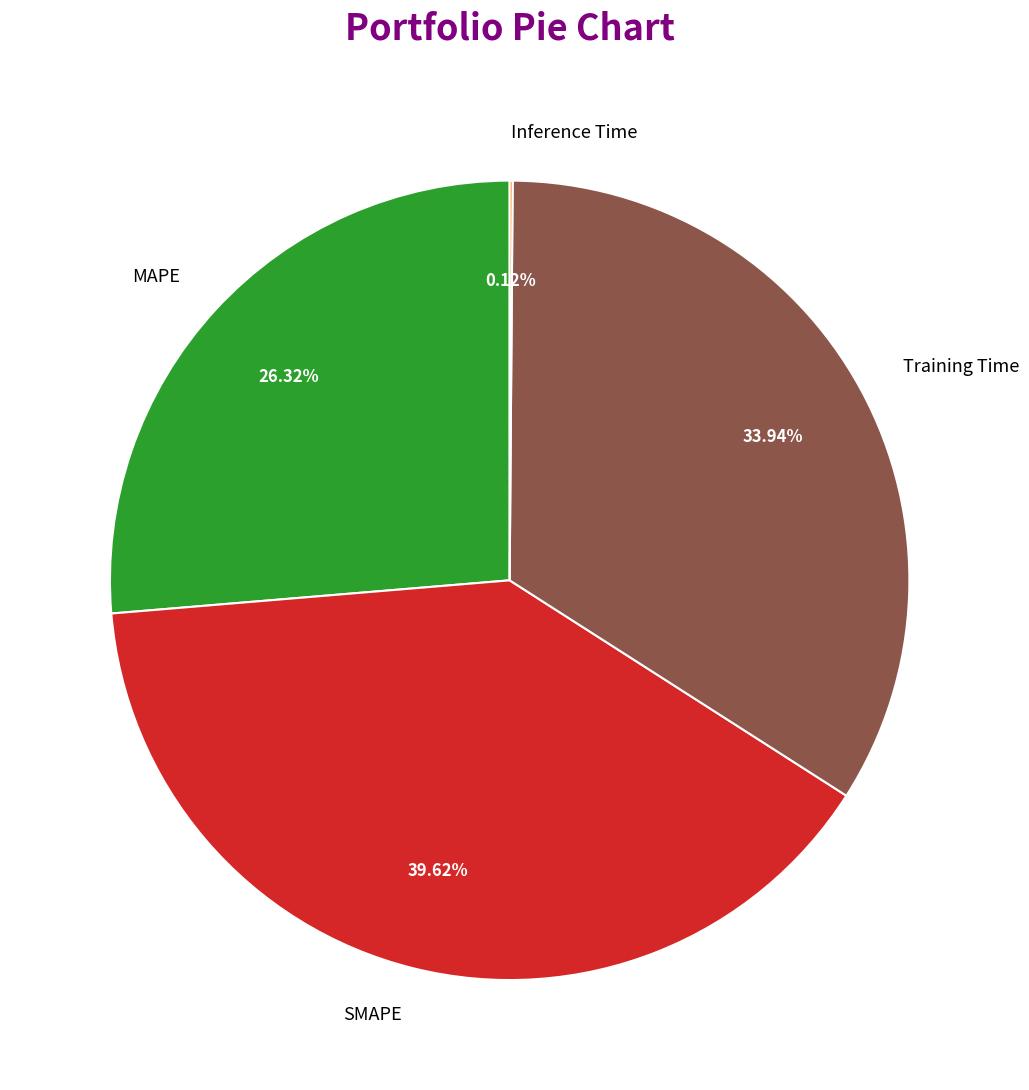

Is there a majority slice in this chart?

No